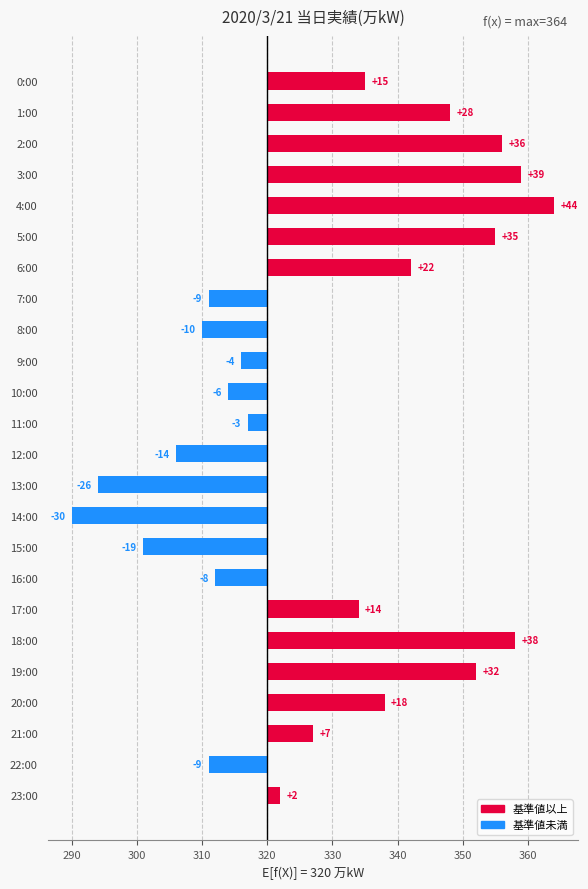

How many data points does each series have?

24